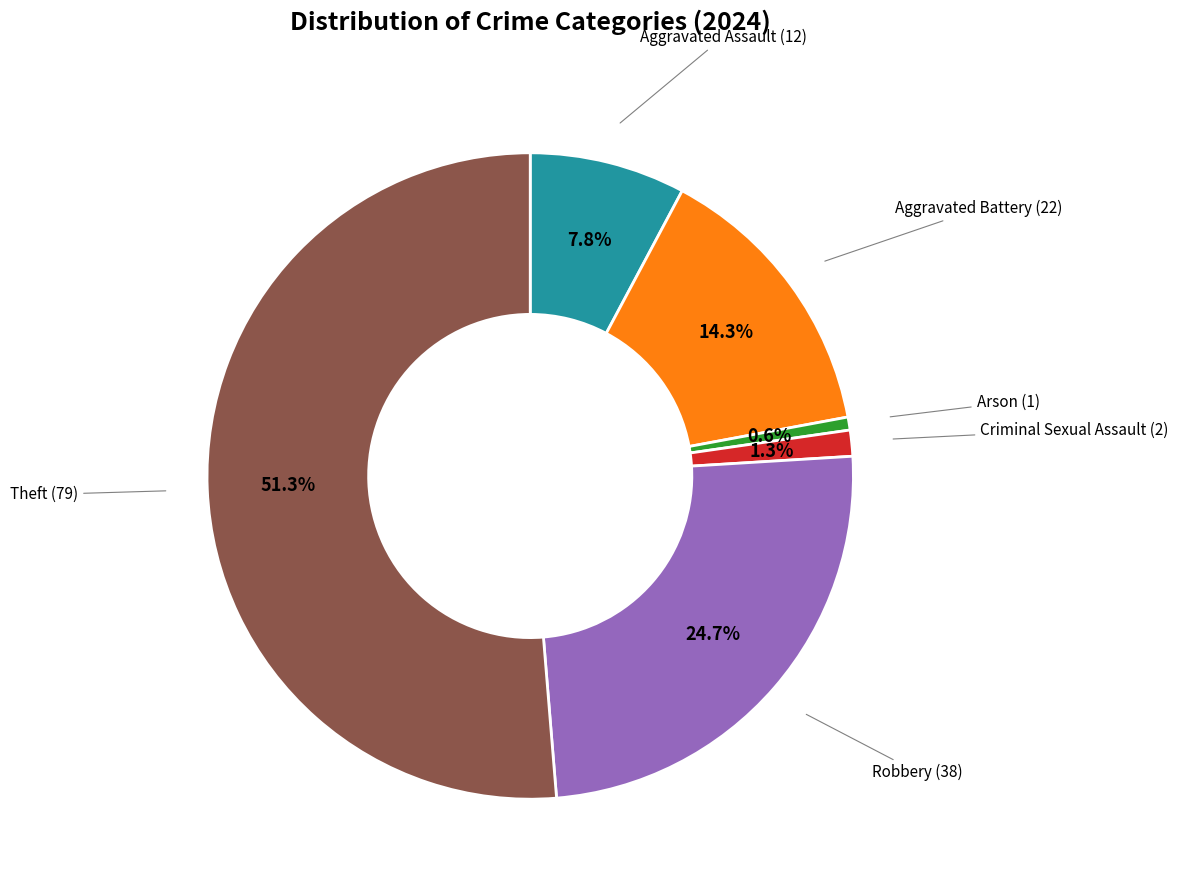

Is there a majority slice in this chart?

Yes